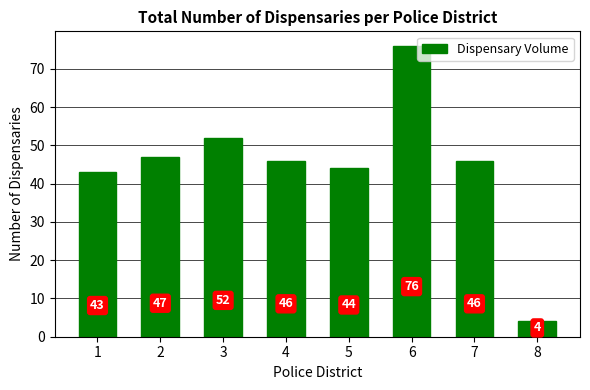

What is the difference between the second highest and minimum values?

48